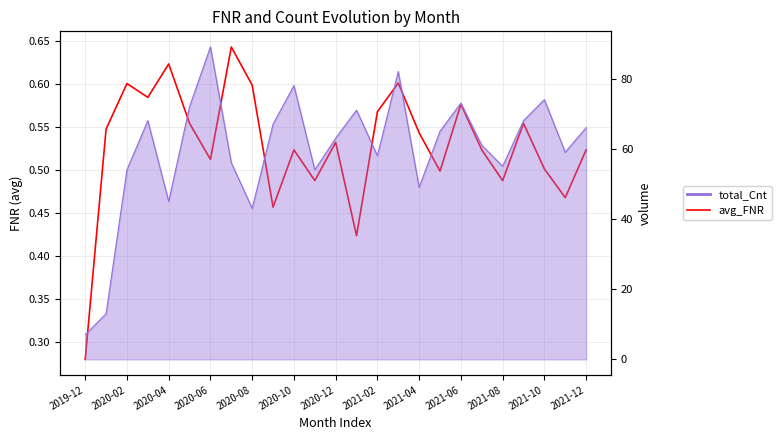

The chart shows a value of 0.5 at 2021-12. True or false?

True